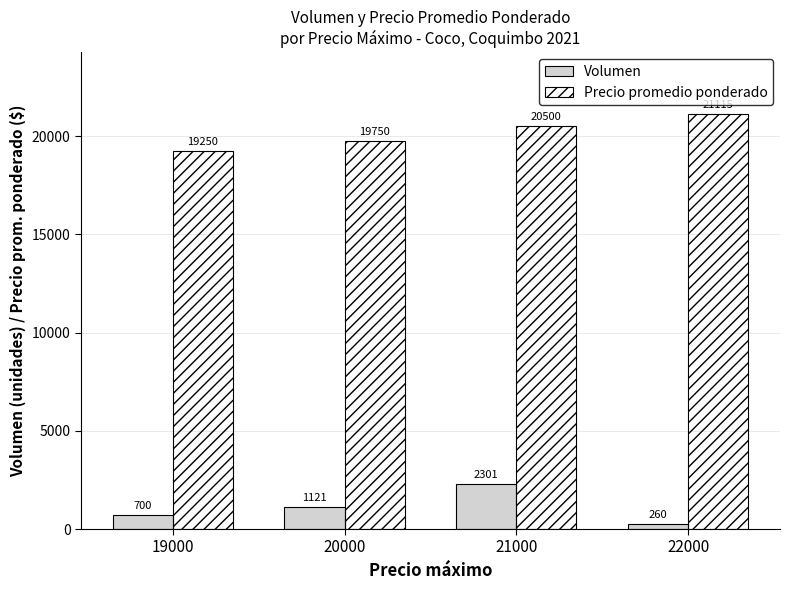

Rank the series at 22000 from highest to lowest value.

Precio promedio ponderado, Volumen